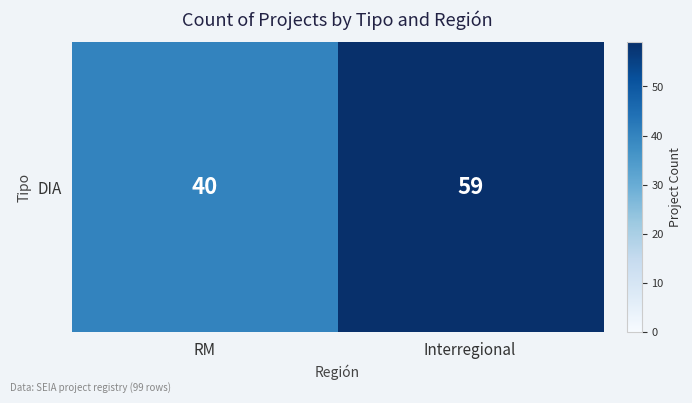

How many values are between 40 and 59?

2